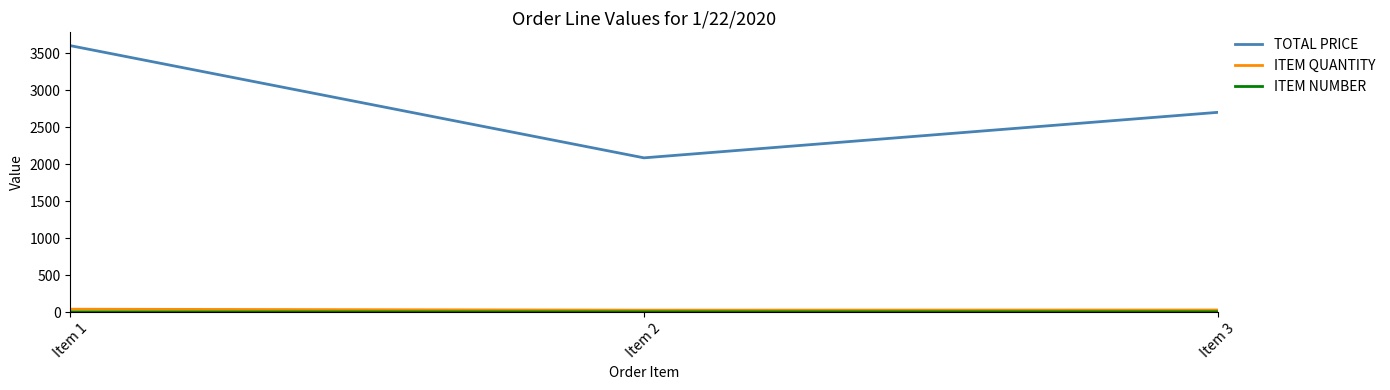

How many series are shown in this chart?

3